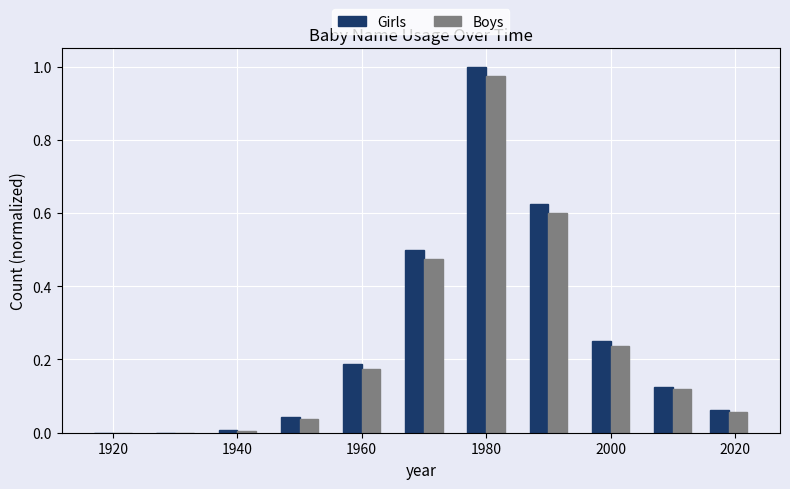

What is the sum of all Girls values?

2.8